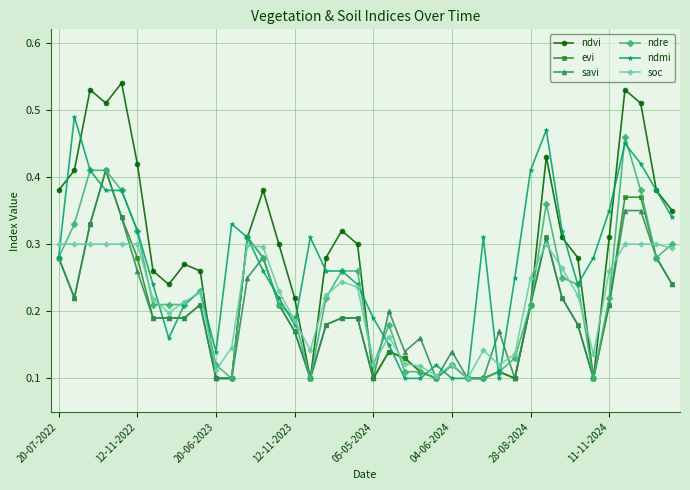

Which series has the widest spread of values?

ndvi